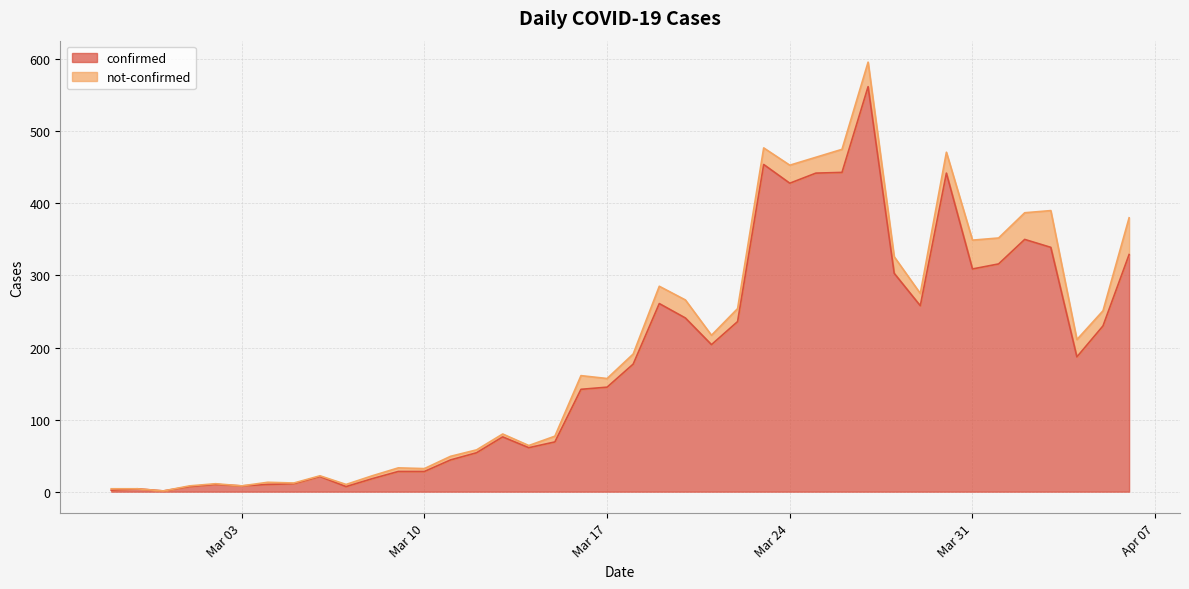

What is the sum of all values?

7257